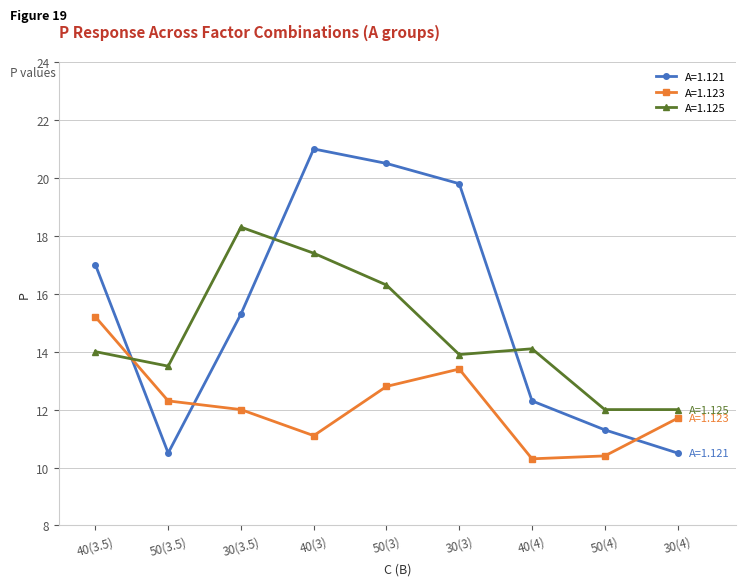

True or false: A=1.123 has more than 1 points higher than both neighbors.

False